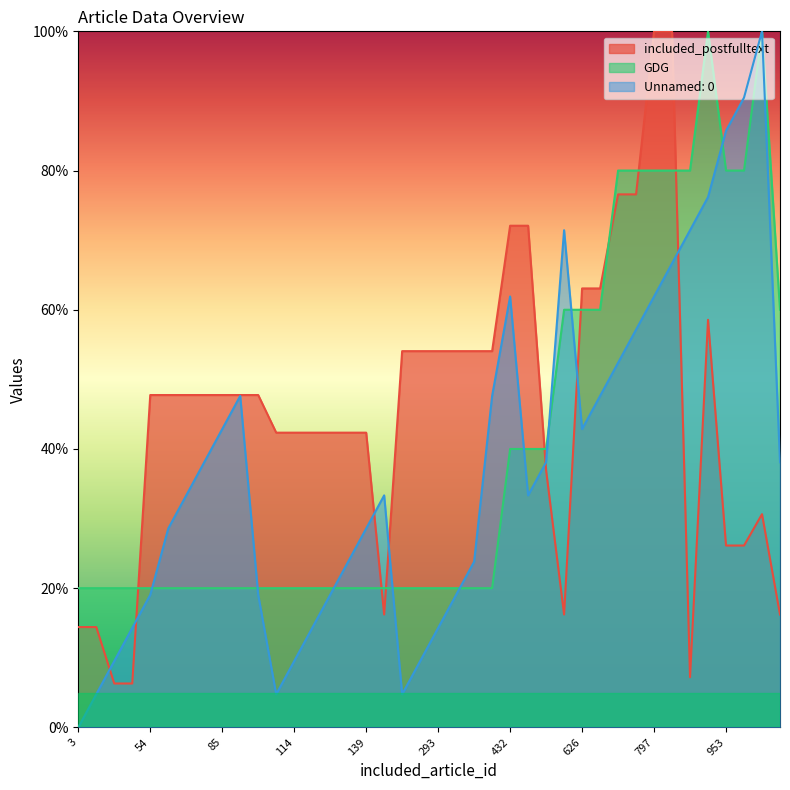

Is it true that included_postfulltext equals 6.3 at 22?

True